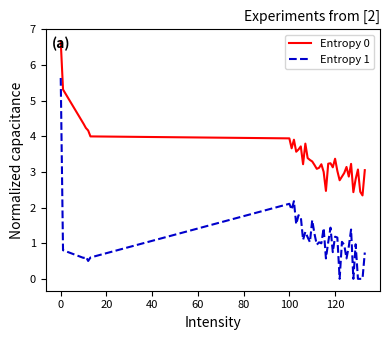

Which series has the widest spread of values?

Entropy 1